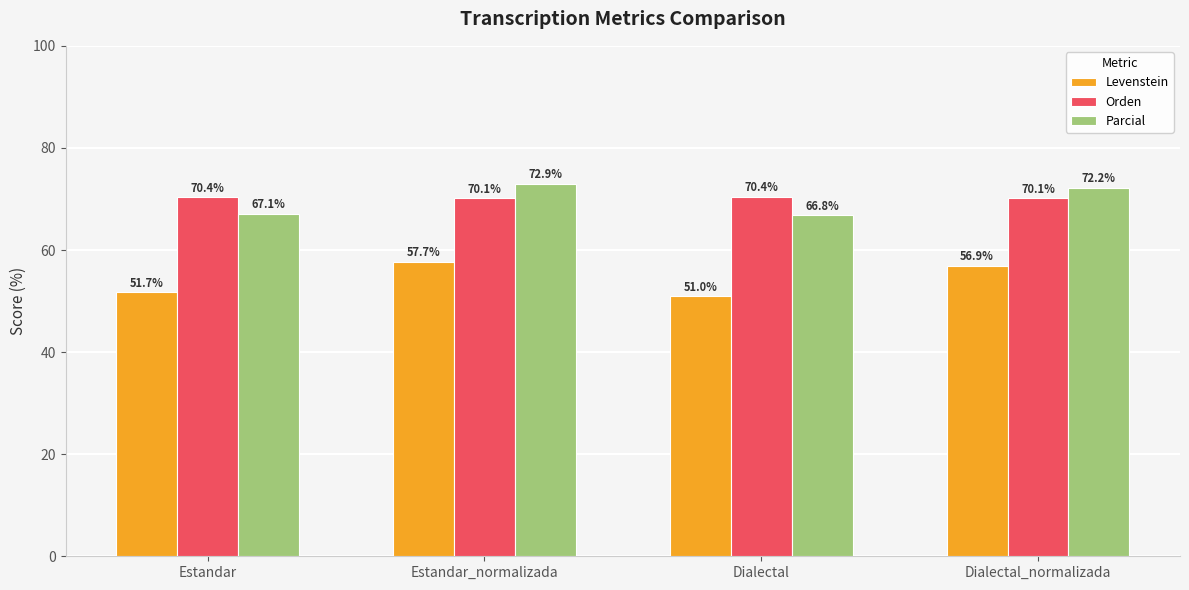

Which category has the highest value in the Levenstein series?

Estandar_normalizada